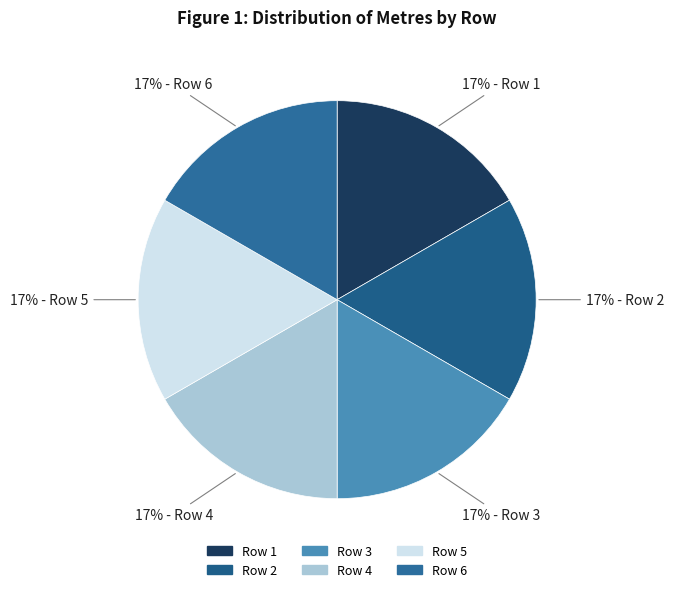

What portion of the pie excludes Row 2?

83.1%